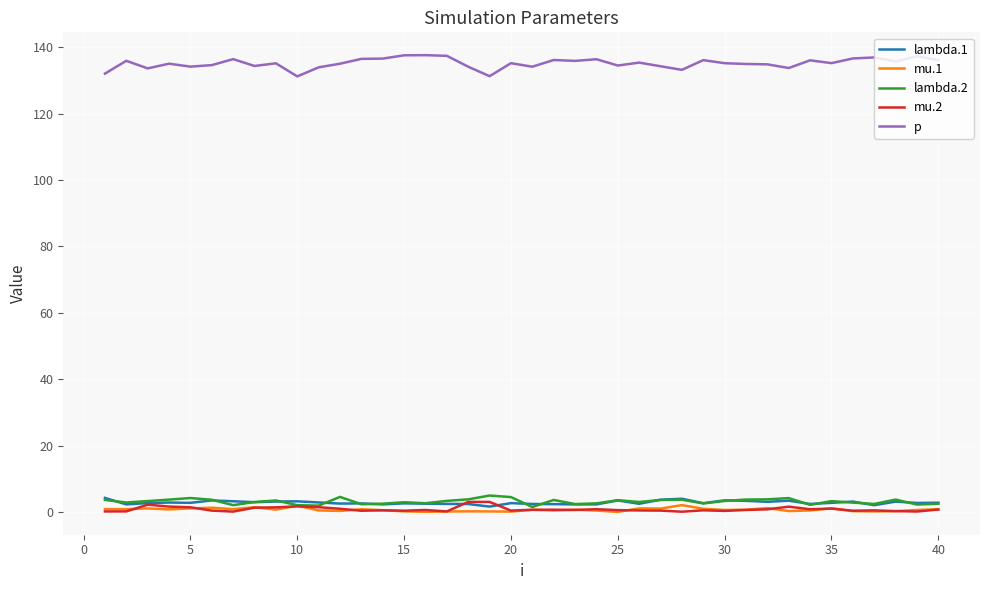

True or false: p and lambda.2 intersect in this chart.

False